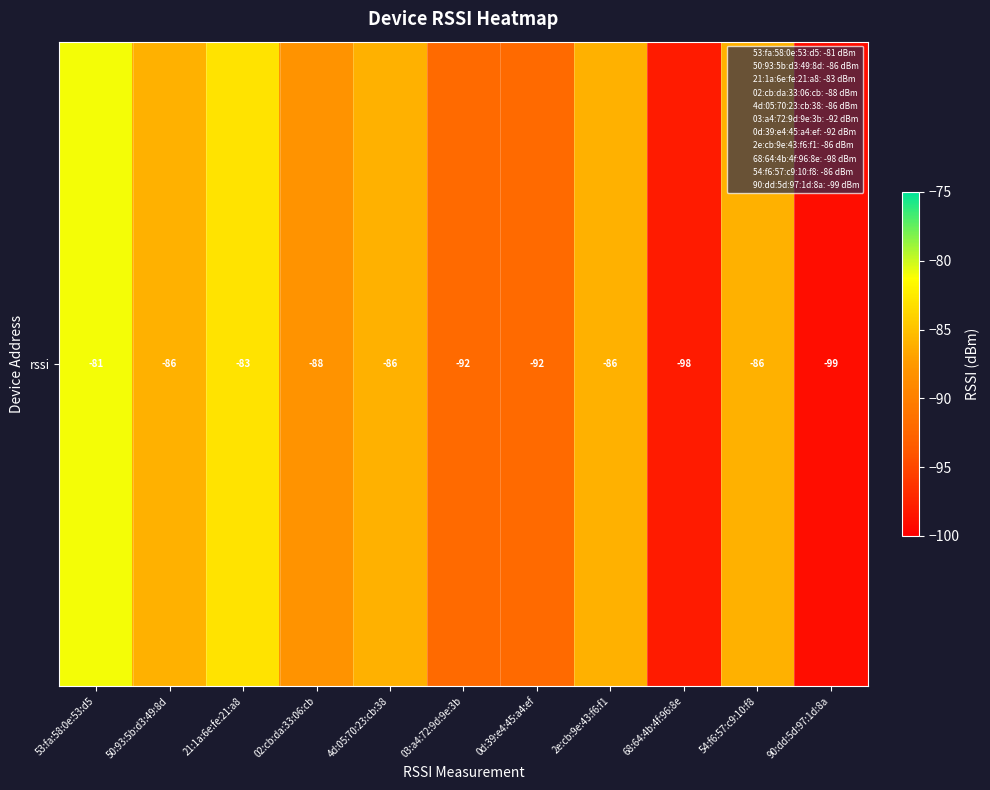

What is the sum of the values at 54:f6:57:c9:10:f8 and 4d:05:70:23:cb:38?

-172